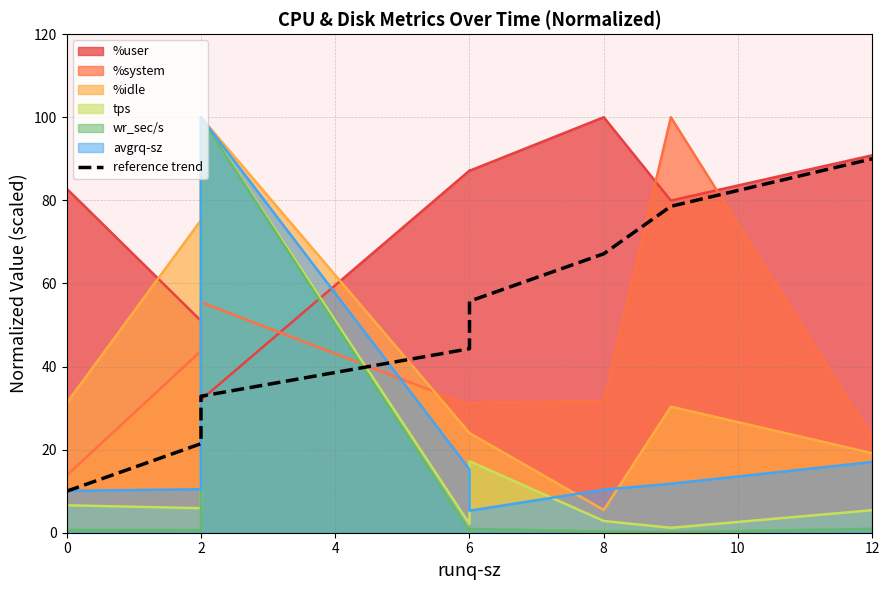

What is the sum of the values at 6 and 12?

145.7